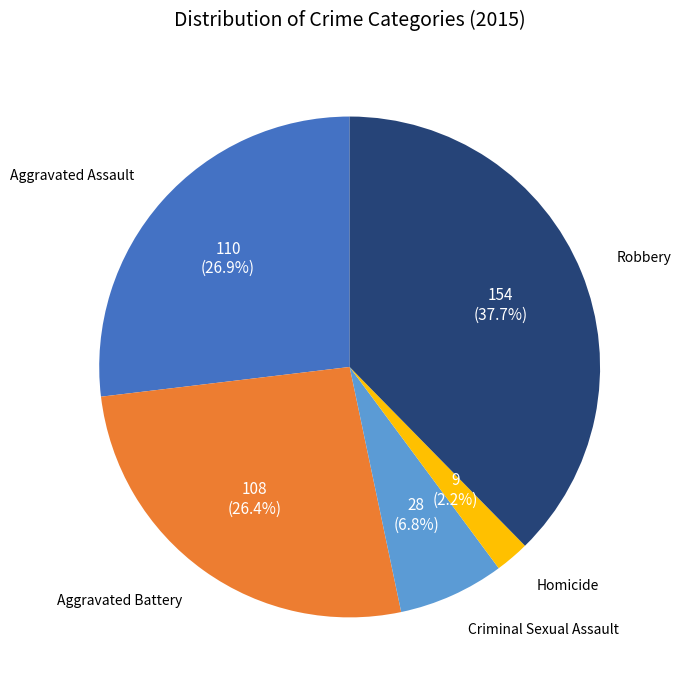

How many slices are in this pie chart?

5